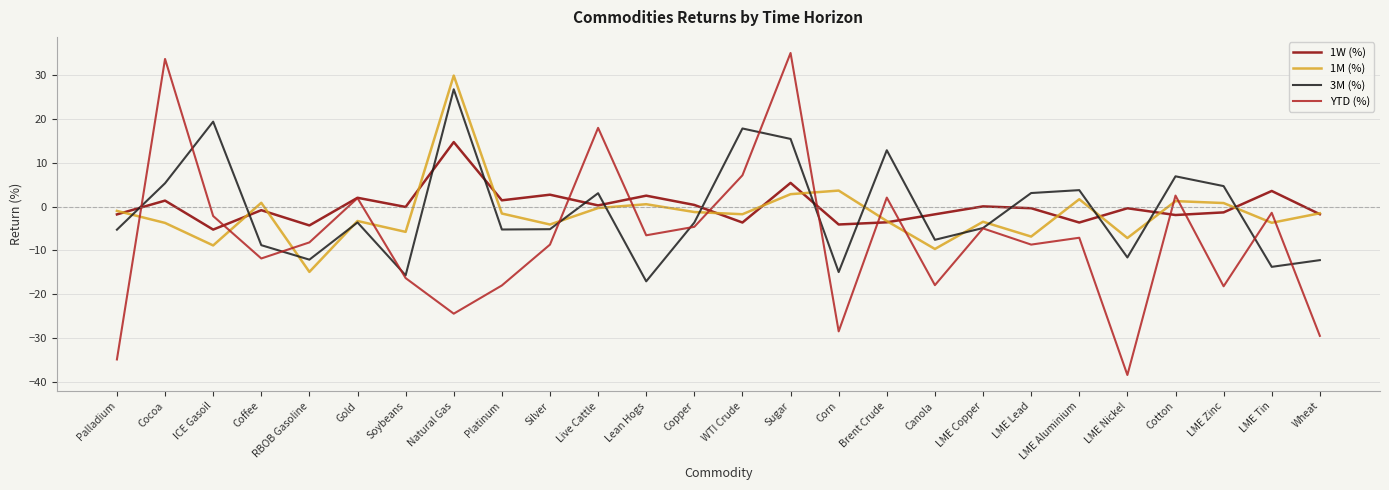

Is it true that 3M (%) equals -3.6 at Copper?

True